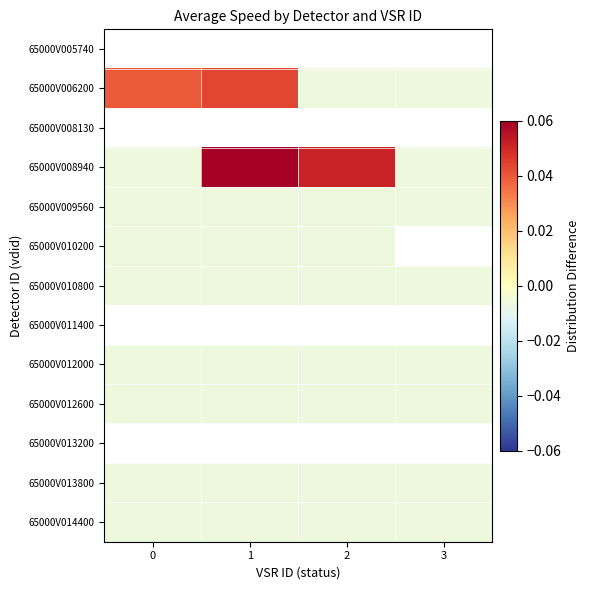

Which series changed the most between 0 and 3?

65000V006200